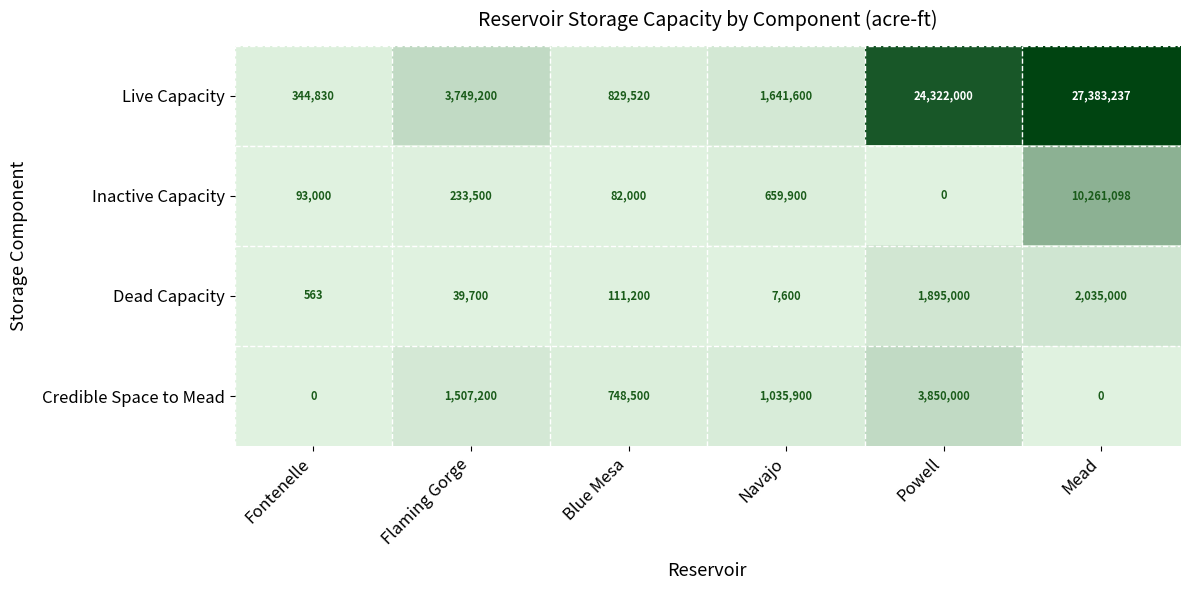

At Blue Mesa, list the series in order from largest to smallest.

Live Capacity, Credible Space to Mead, Dead Capacity, Inactive Capacity